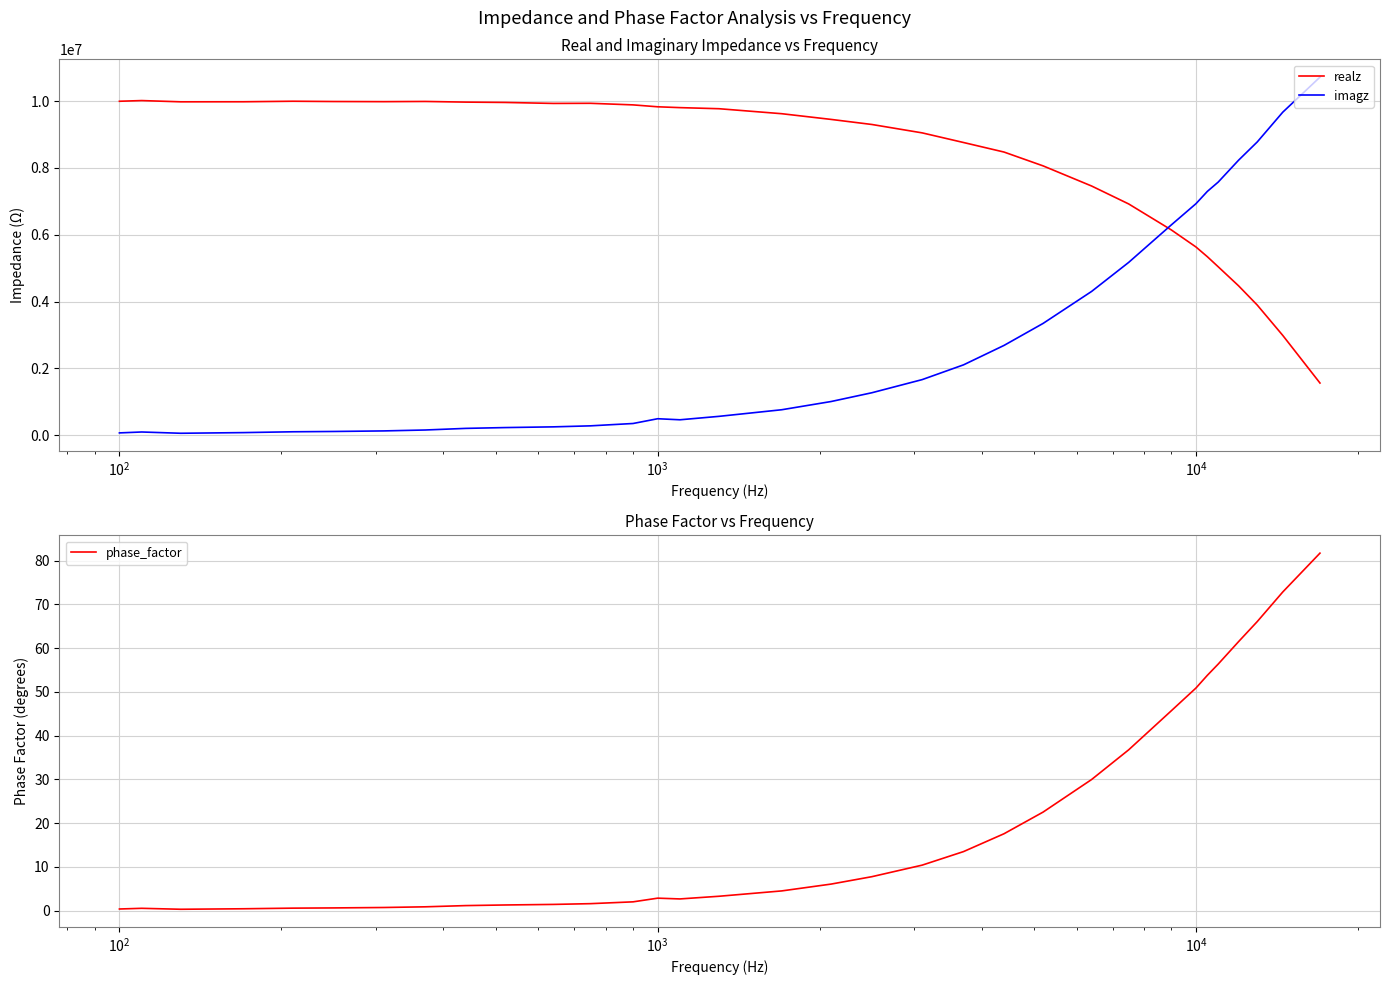

Which series has the largest total across all categories?

realz